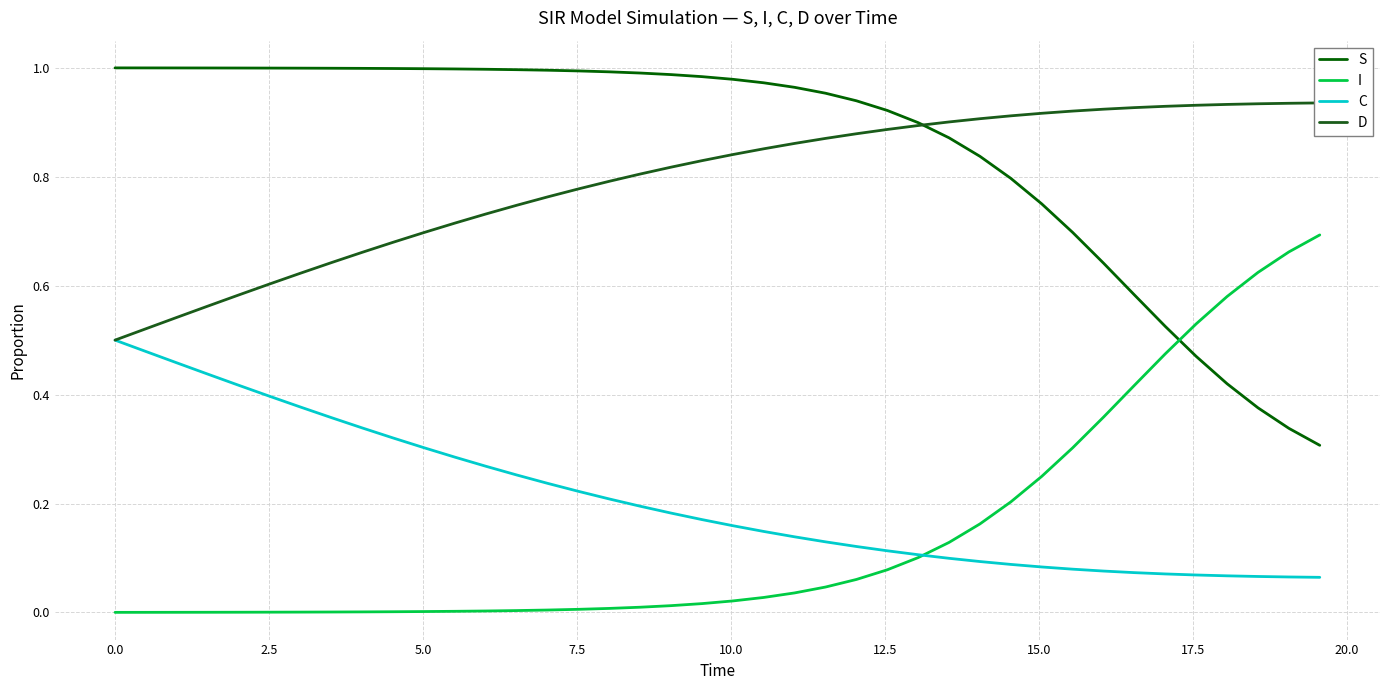

Which series has the largest total across all categories?

S